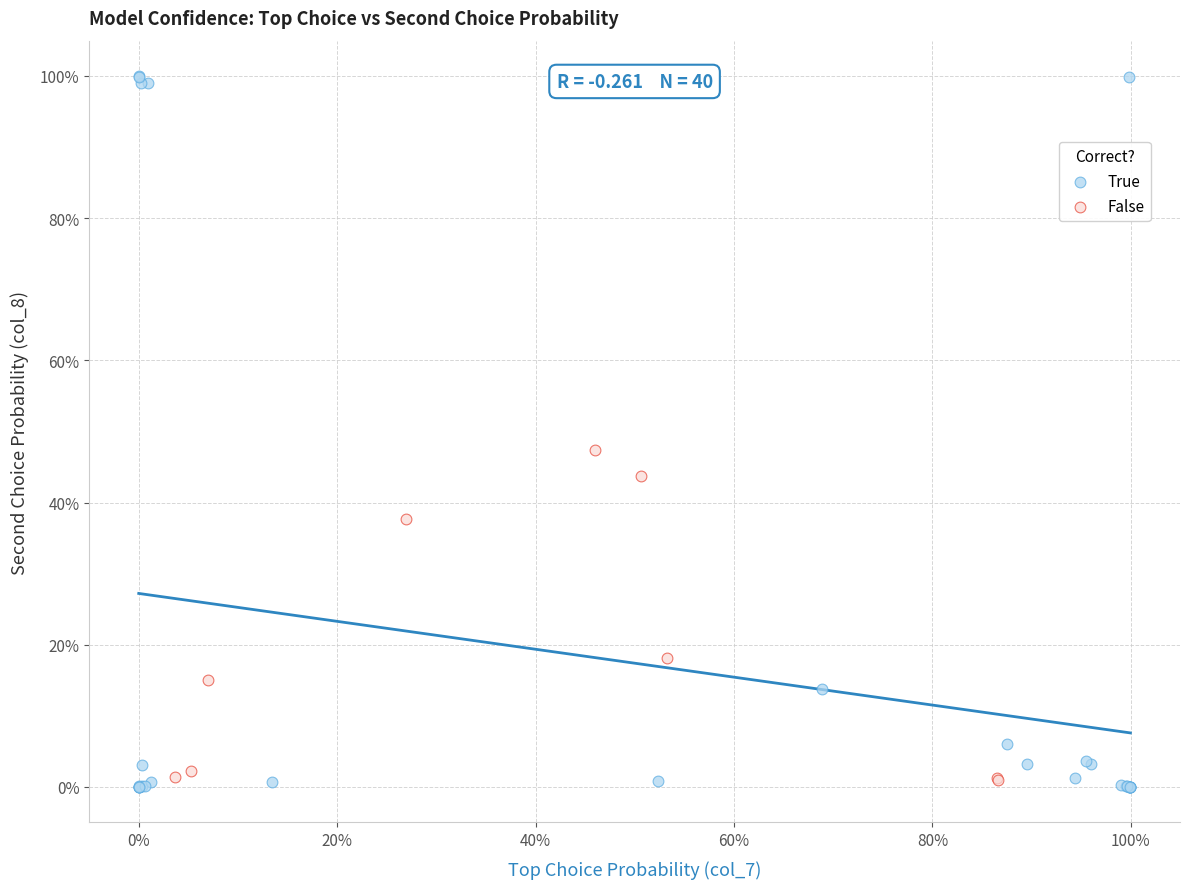

Which series has the widest spread of Y values?

True